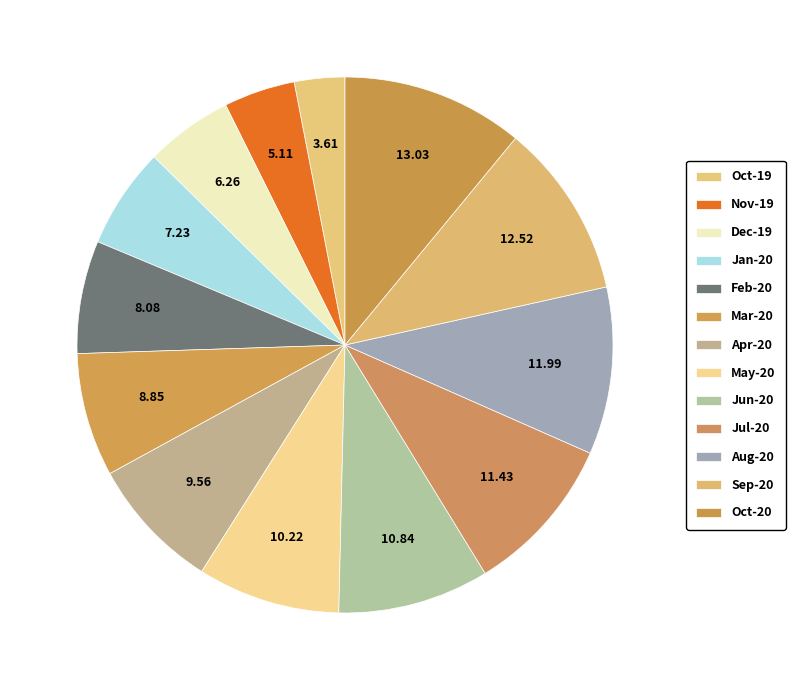

How many segments does this pie chart have?

13